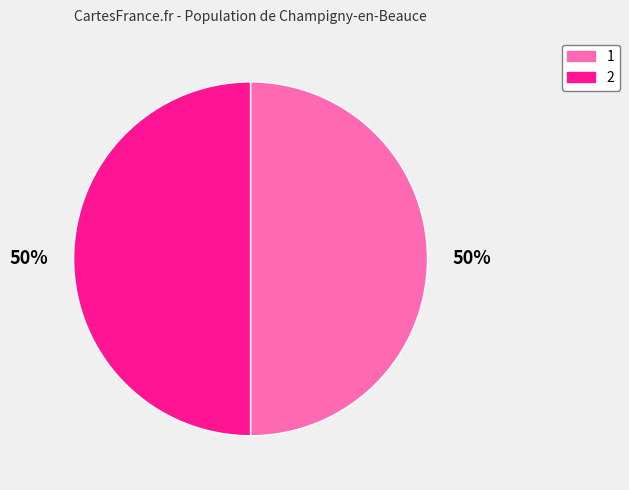

Is the sum of 2 and 1 greater than half?

Yes